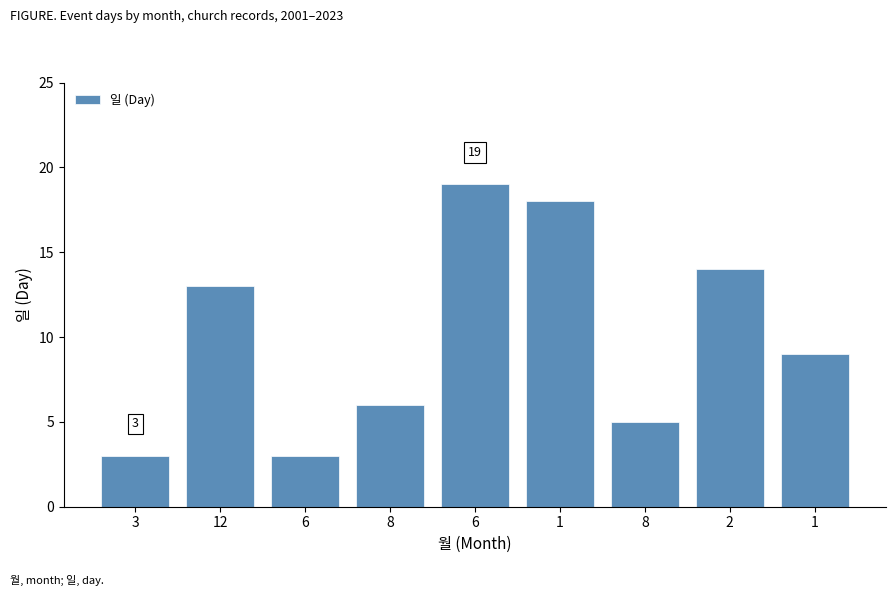

What is the average value?

10